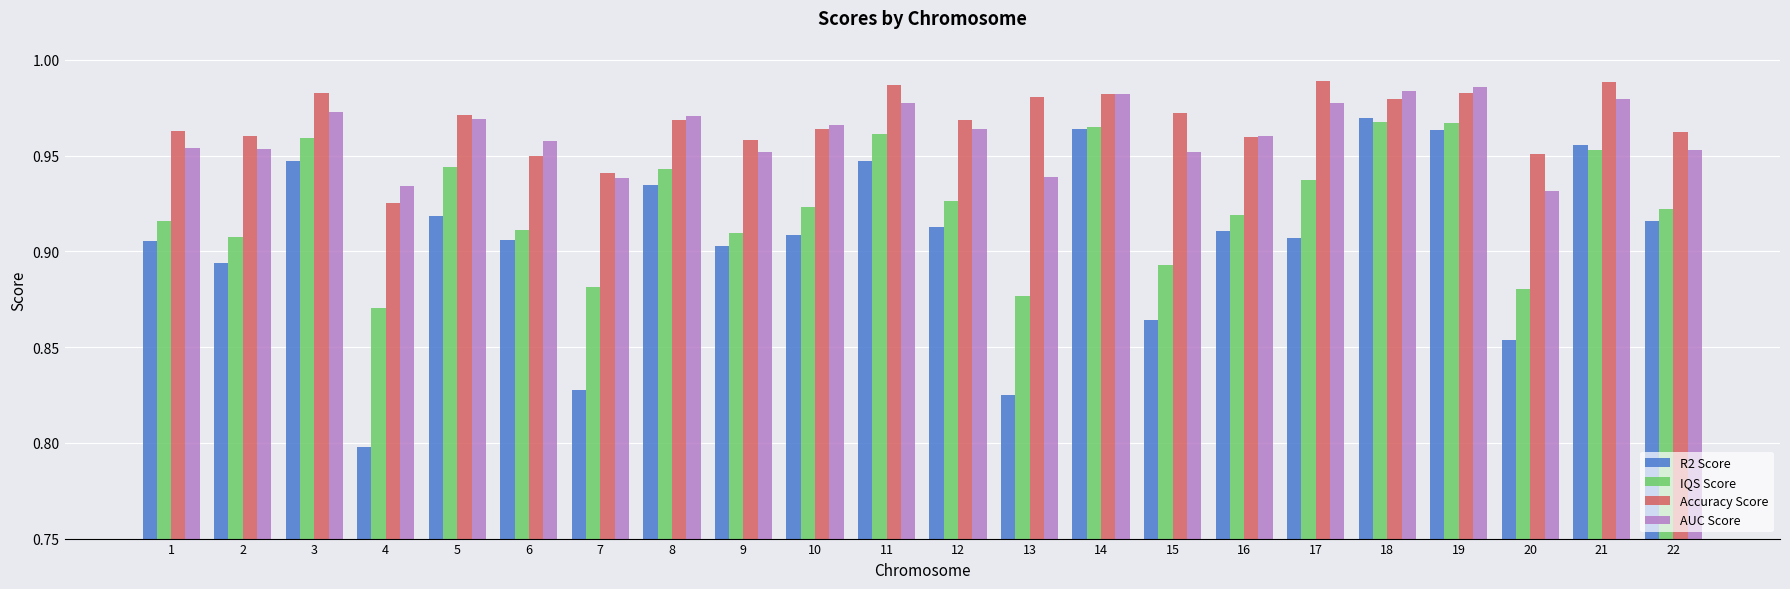

Which series changed the most between 1 and 20?

R2 Score